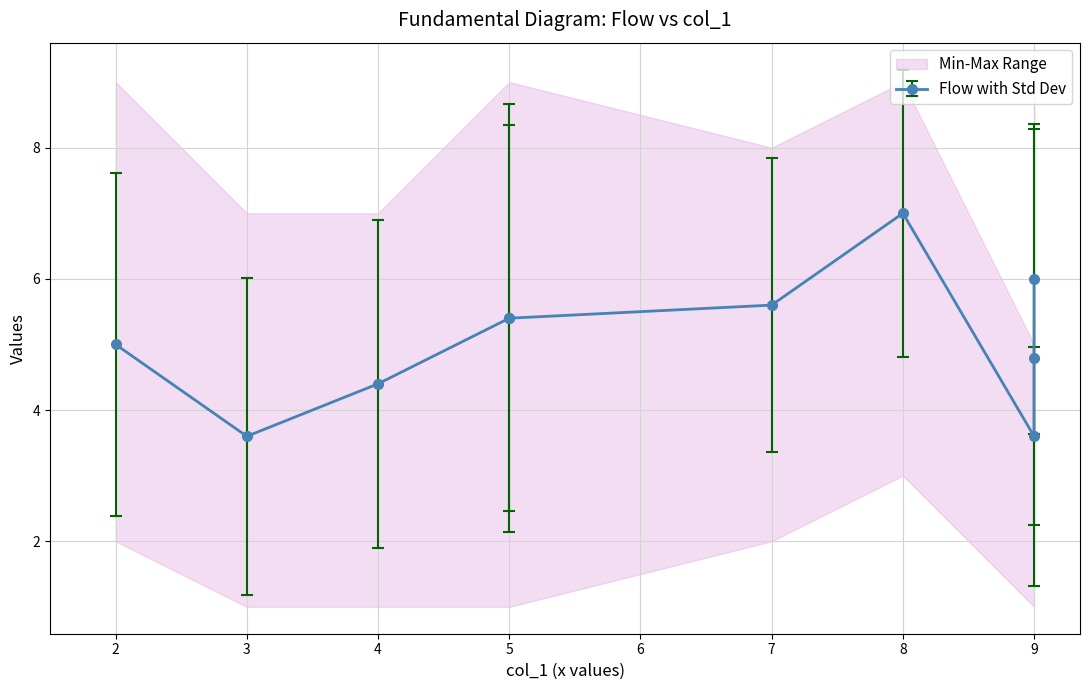

What is the minimum value shown in the chart?

1